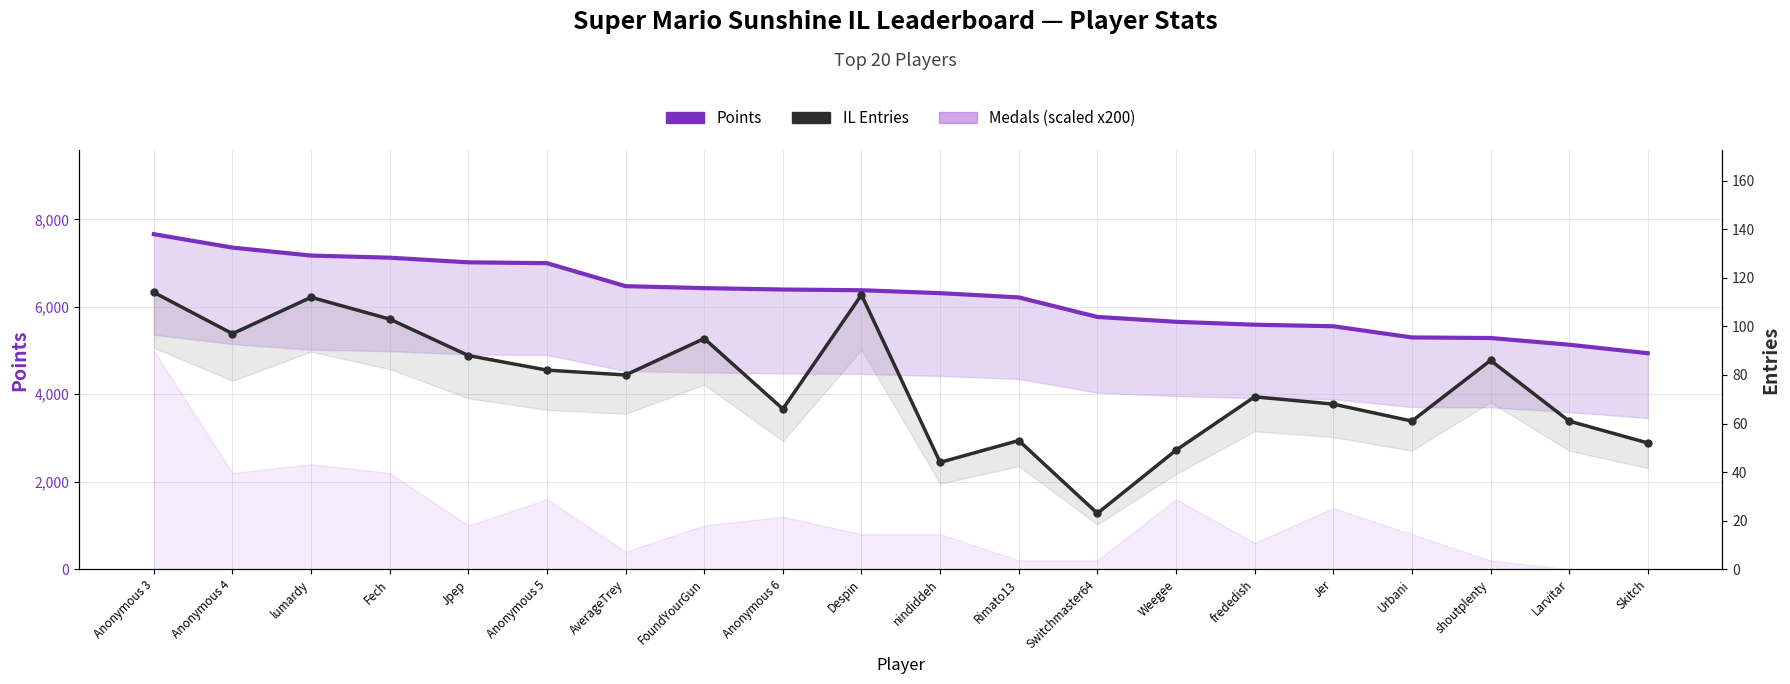

True or false: Points and IL Entries cross at least once.

False